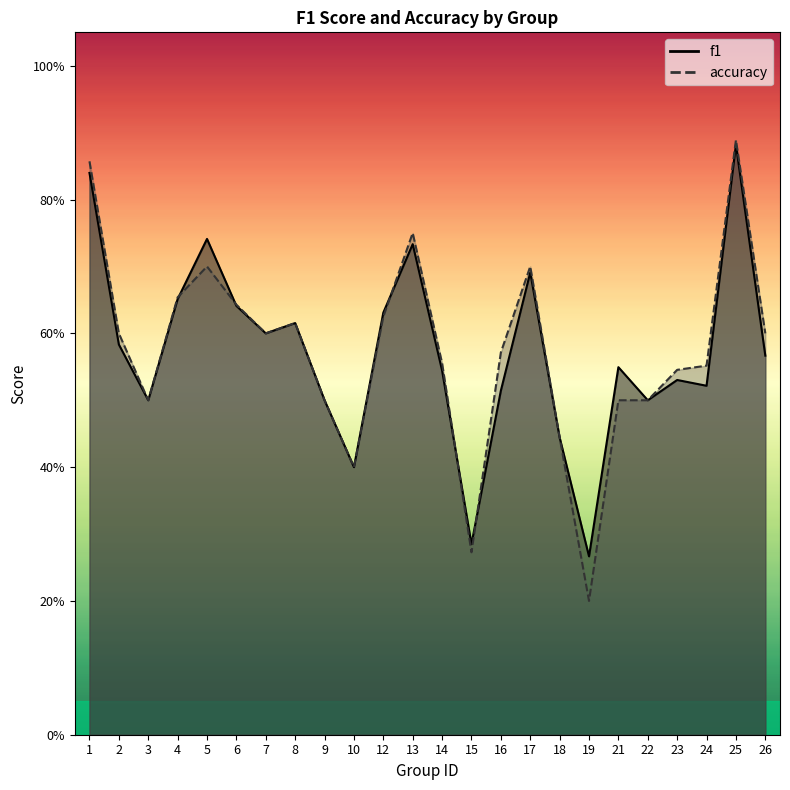

Is it true that accuracy equals 0.9 at 23?

False